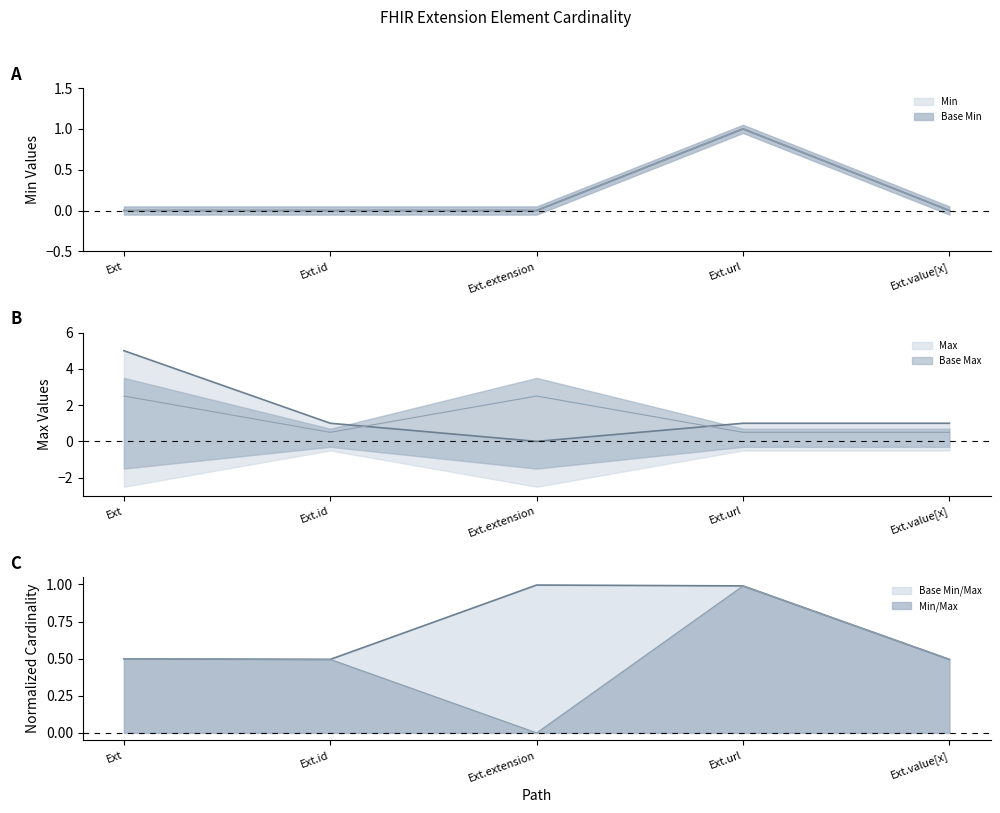

What is the minimum value for Base Max?

0.5